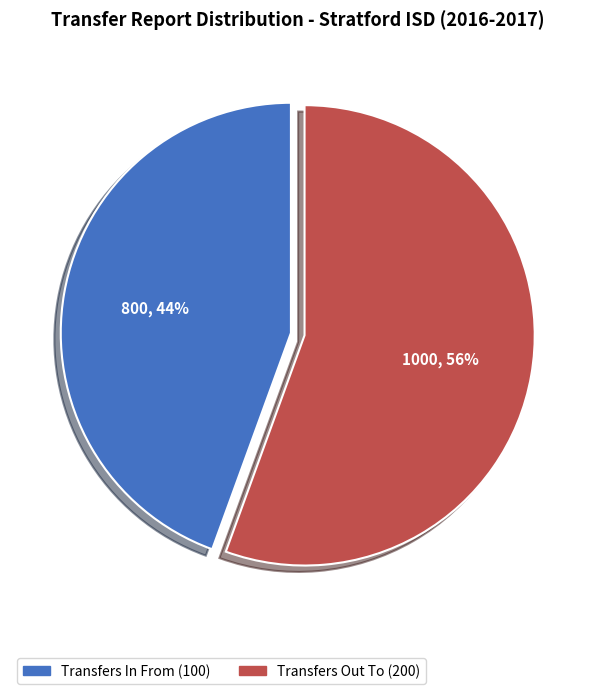

The Transfers Out To (200) slice represents 56% of the pie. True or false?

True